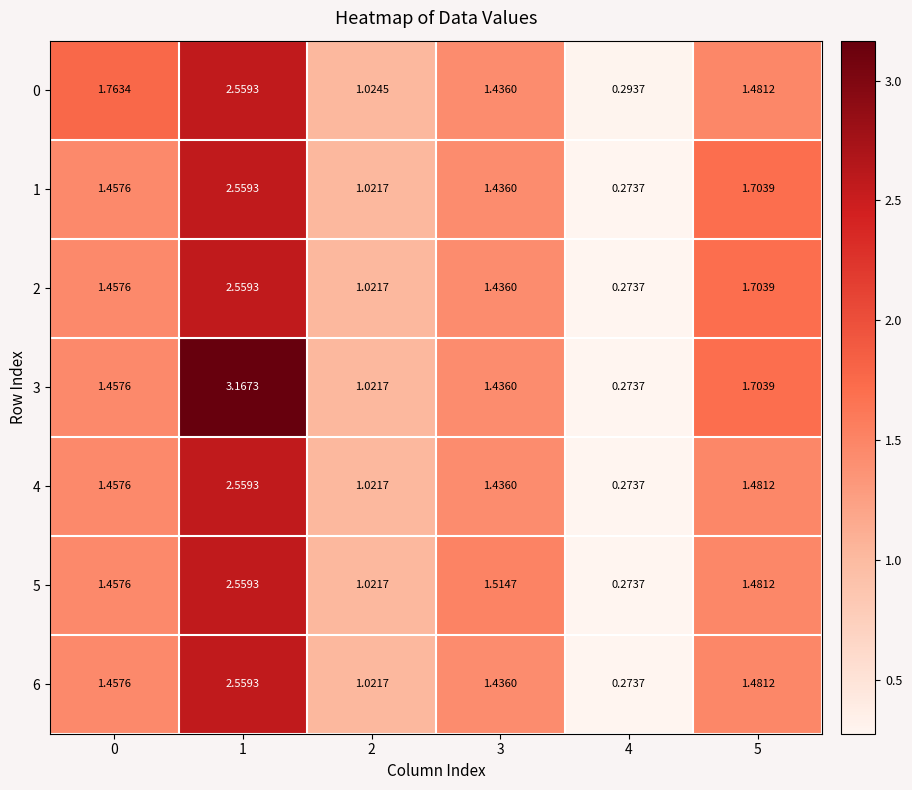

At which category is the sum across all series the highest?

1